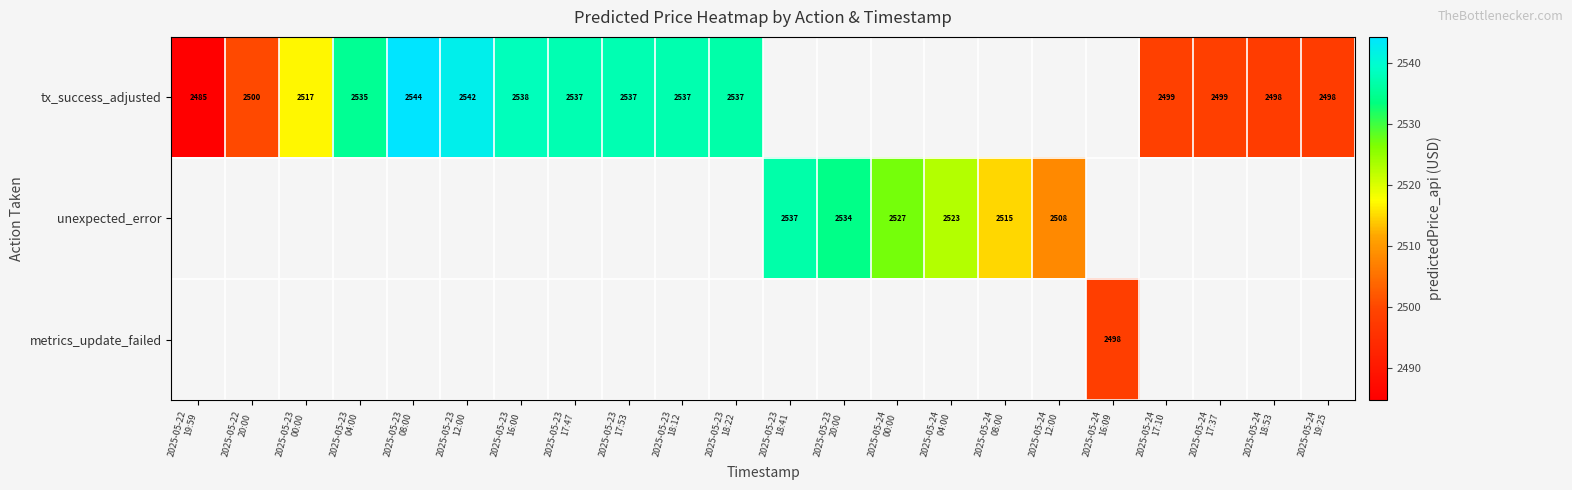

What is the highest value of the tx_success_adjusted series?

2544.2